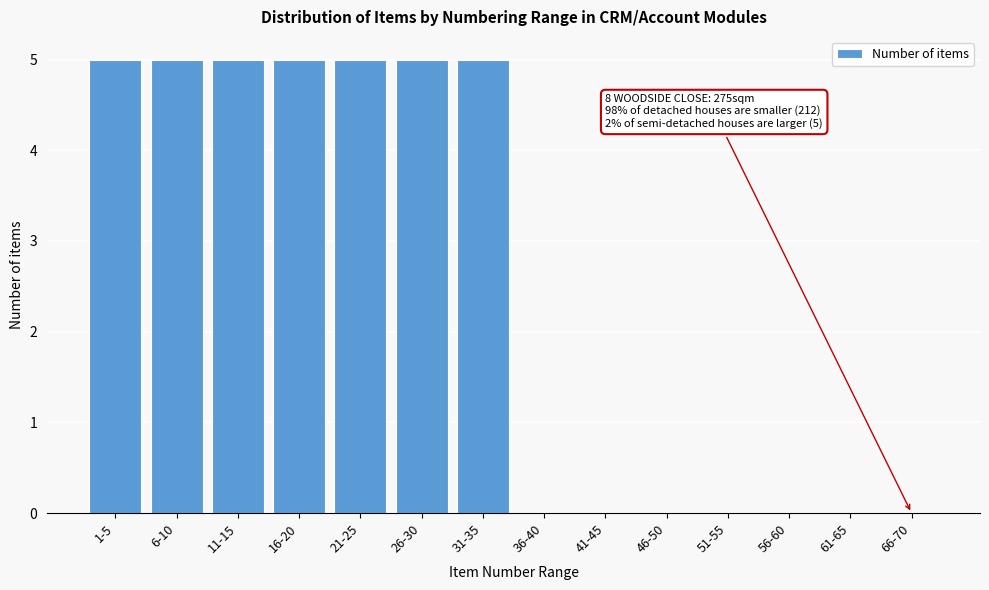

Reading left to right, what are all the values shown in this chart?

1-5=5	6-10=5	11-15=5	16-20=5	21-25=5	26-30=5	31-35=5	36-40=0	41-45=0	46-50=0	51-55=0	56-60=0	61-65=0	66-70=0